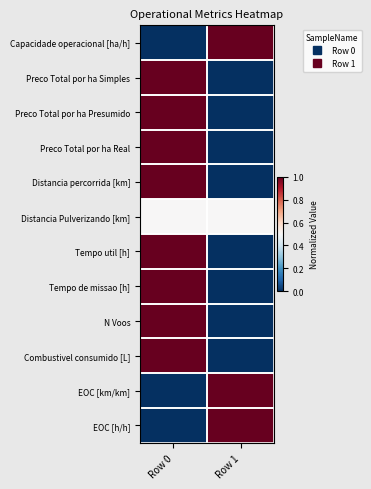

Reading right to left, what are all the values shown in this chart?

Capacidade operacional [ha/h]: Row 1=1.0	Row 0=0.0
Preco Total por ha Simples: Row 1=0.0	Row 0=1.0
Preco Total por ha Presumido: Row 1=0.0	Row 0=1.0
Preco Total por ha Real: Row 1=0.0	Row 0=1.0
Distancia percorrida [km]: Row 1=0.0	Row 0=1.0
Distancia Pulverizando [km]: Row 1=0.5	Row 0=0.5
Tempo util [h]: Row 1=0.0	Row 0=1.0
Tempo de missao [h]: Row 1=0.0	Row 0=1.0
N Voos: Row 1=0.0	Row 0=1.0
Combustivel consumido [L]: Row 1=0.0	Row 0=1.0
EOC [km/km]: Row 1=1.0	Row 0=0.0
EOC [h/h]: Row 1=1.0	Row 0=0.0